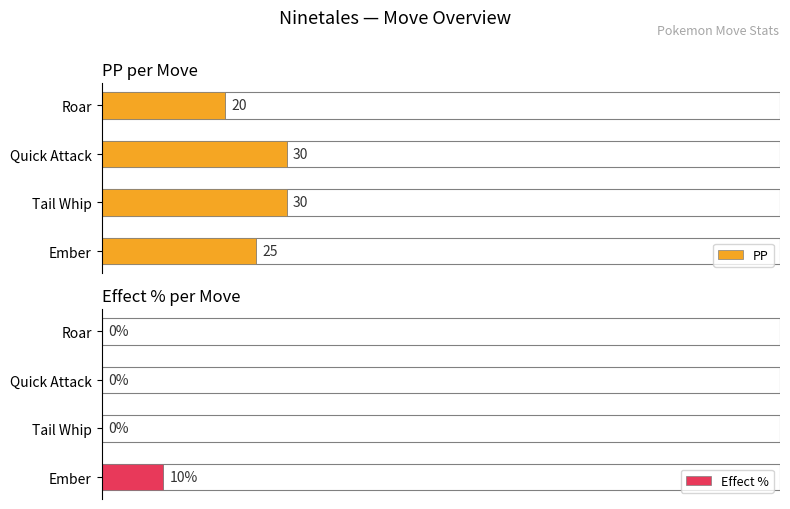

The PP series shows 33 at Ember. True or false?

False